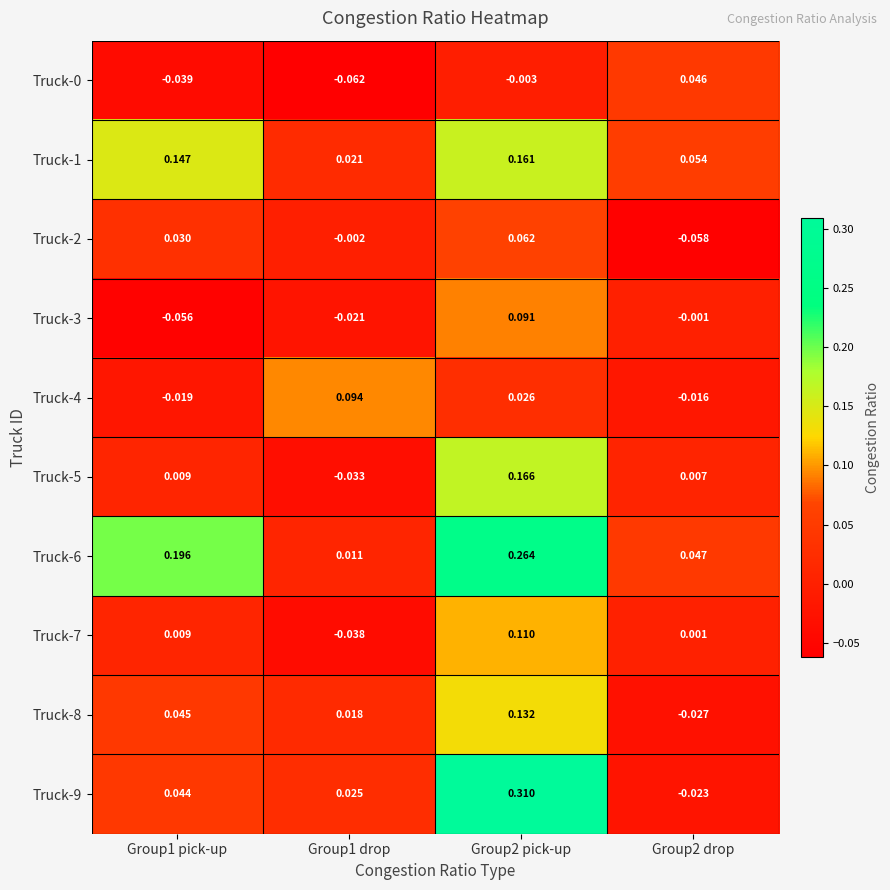

How many data points in Truck-5 are less than 0?

1